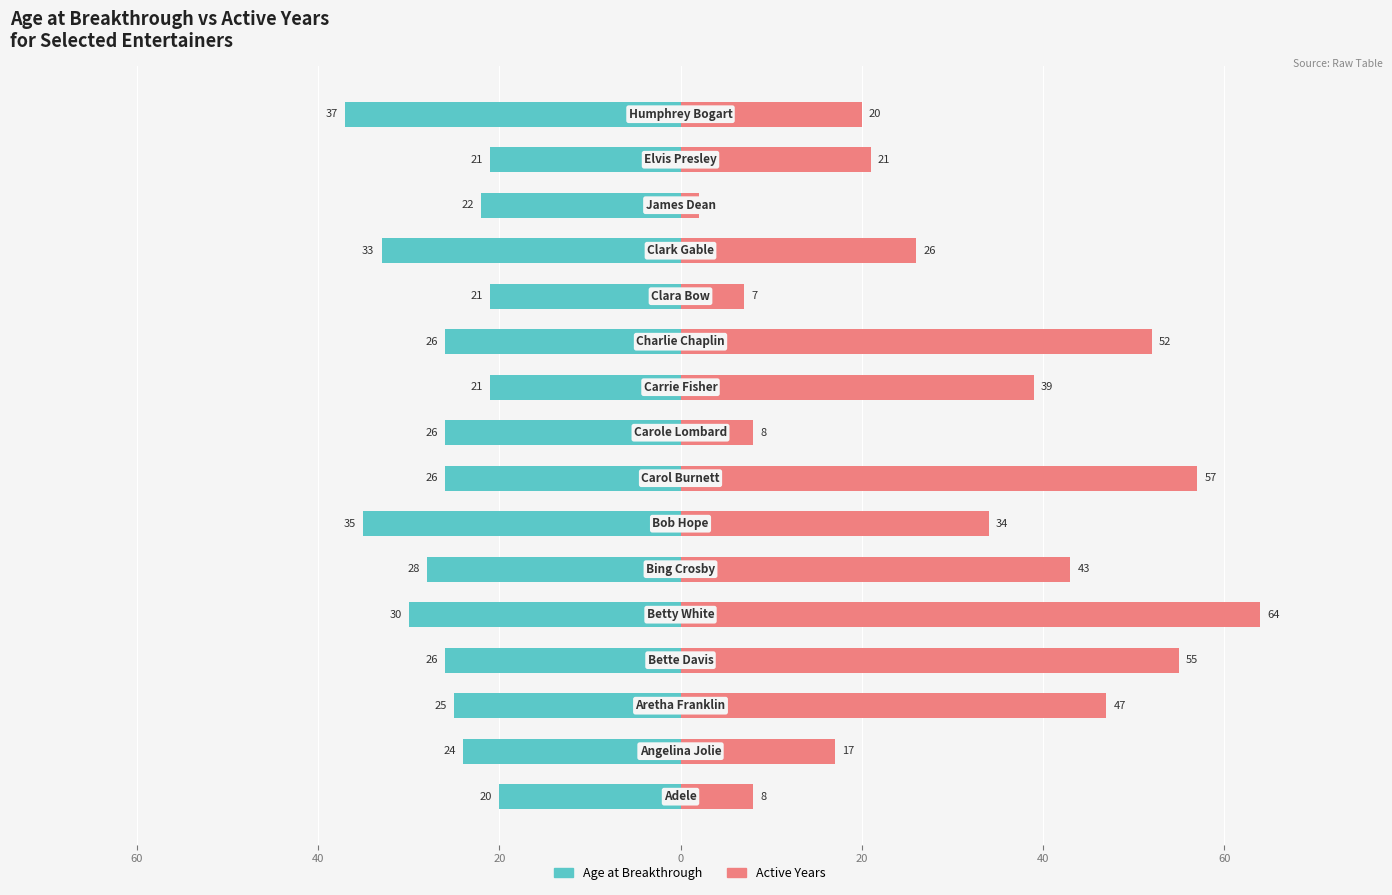

What is the average value of the Active Years series?

31